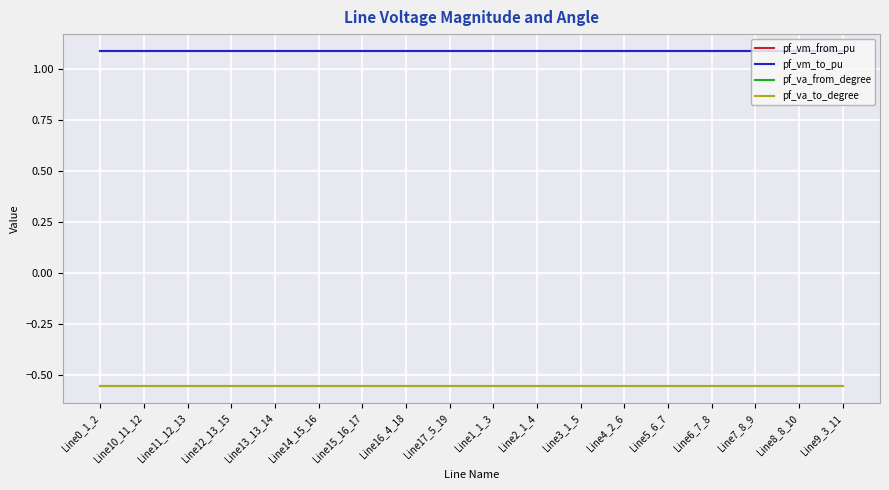

True or false: pf_vm_to_pu and pf_va_to_degree intersect in this chart.

False